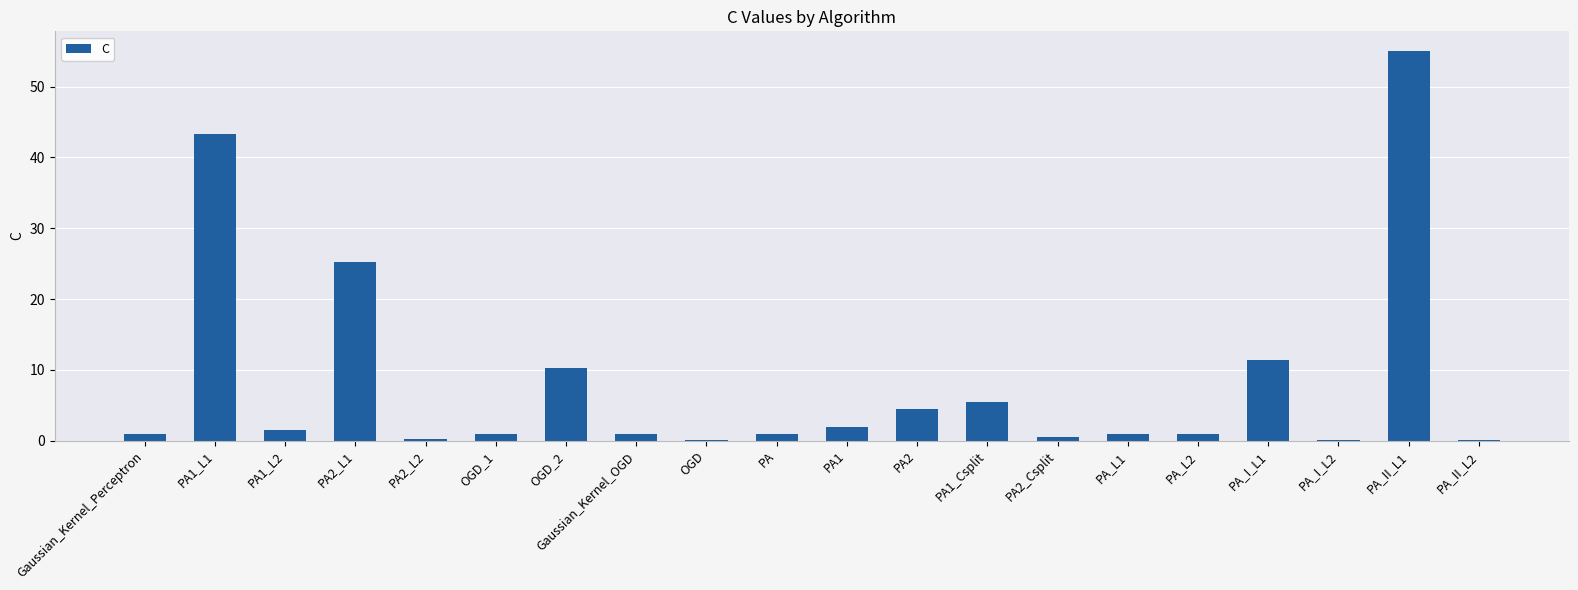

What is the sum of all values?

165.8